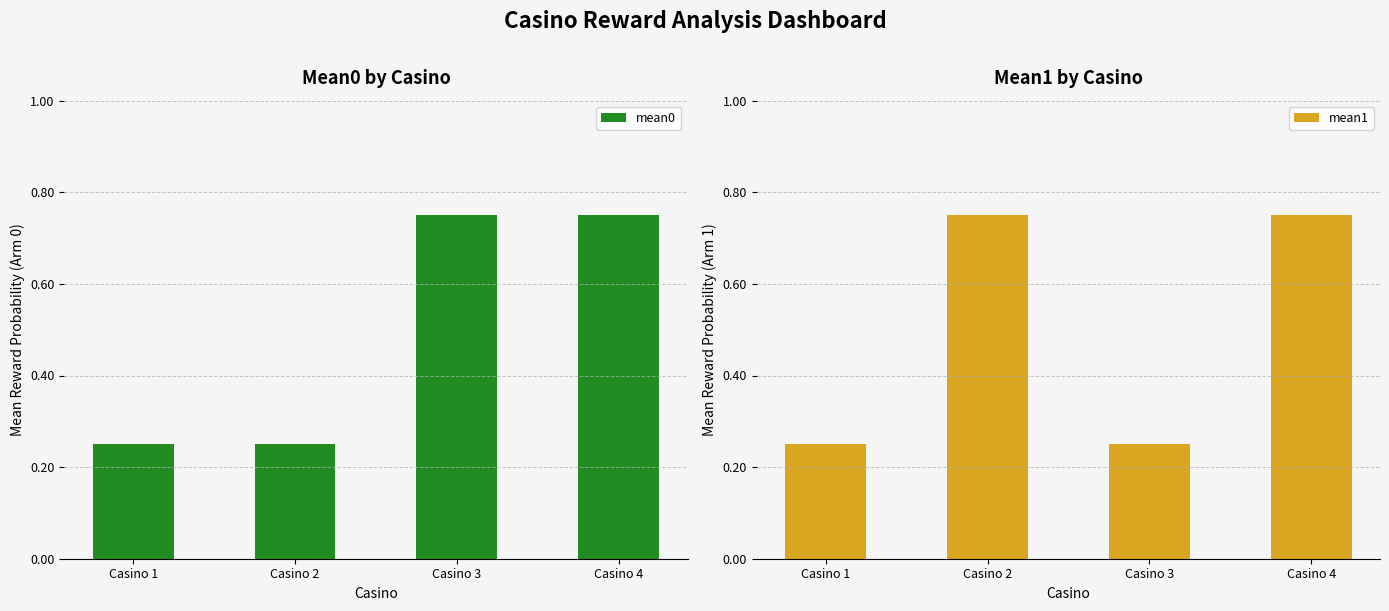

What is the difference between the highest and lowest values at Casino 3?

0.5